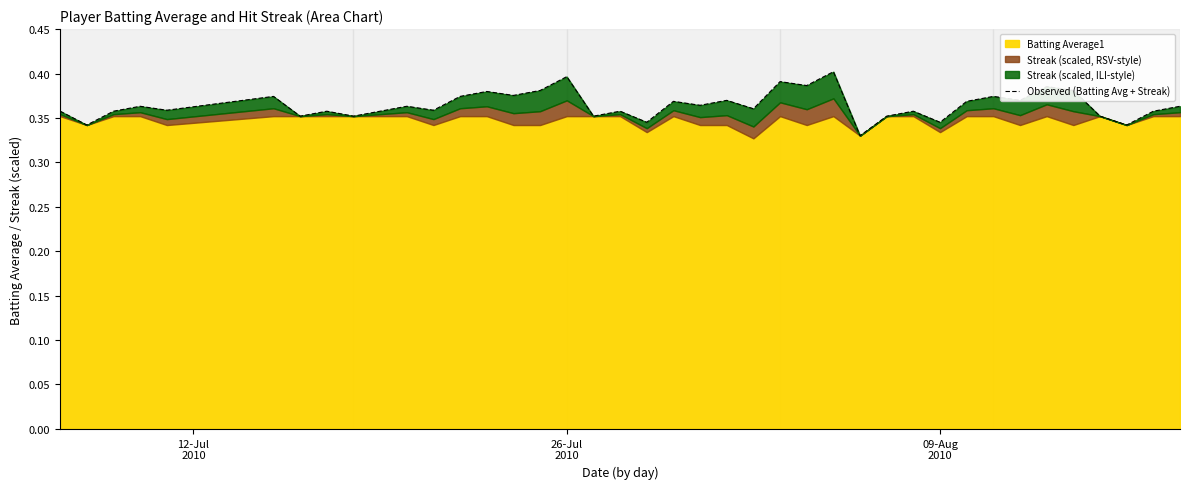

True or false: there are more than 2 points higher than both neighbors.

True